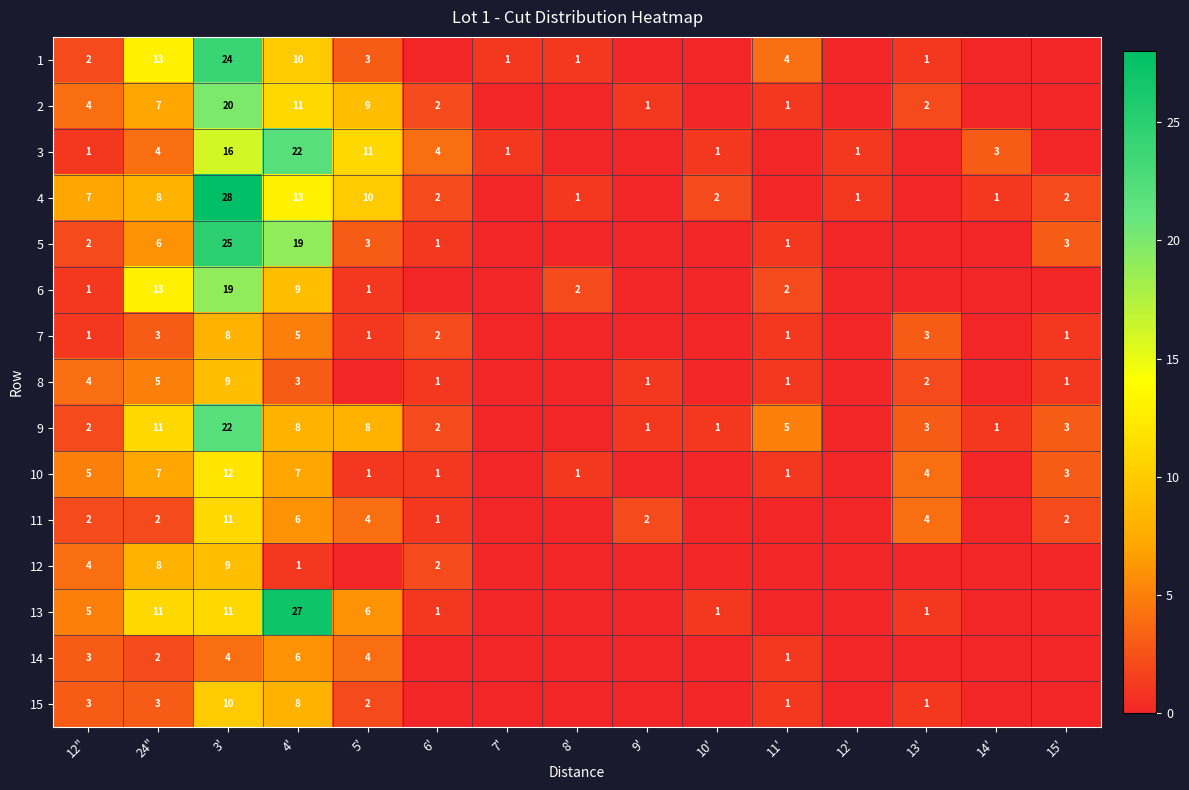

The 7 series shows 8 at 3'. True or false?

True